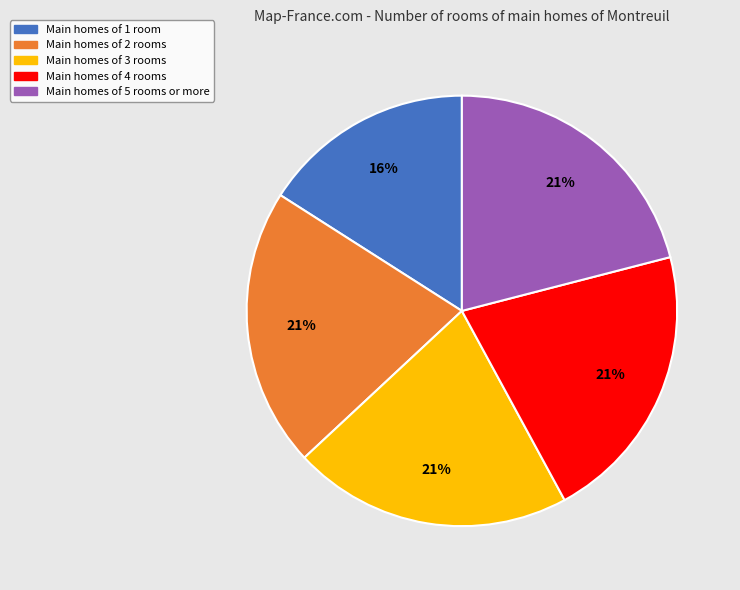

Is there any slice that represents more than half of the pie?

No